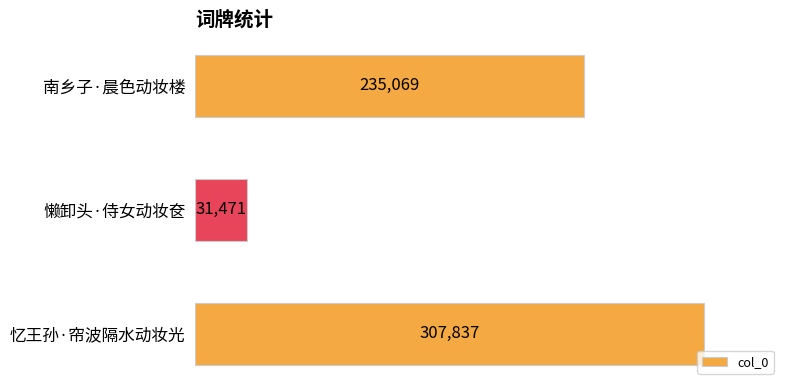

What is the difference between the maximum and second lowest values?

72768